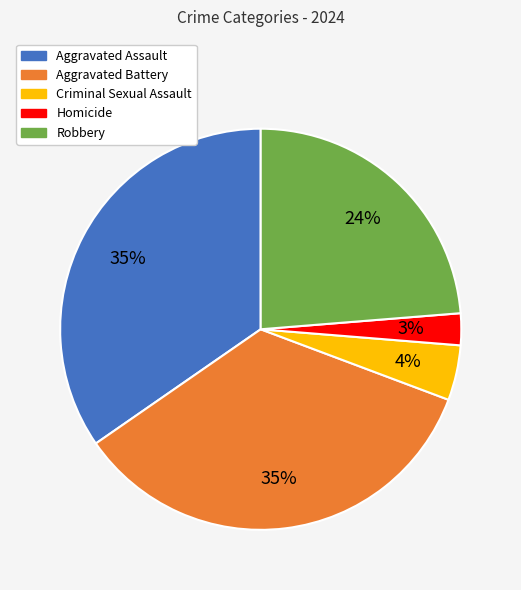

Between Robbery and Criminal Sexual Assault, which is larger?

Robbery